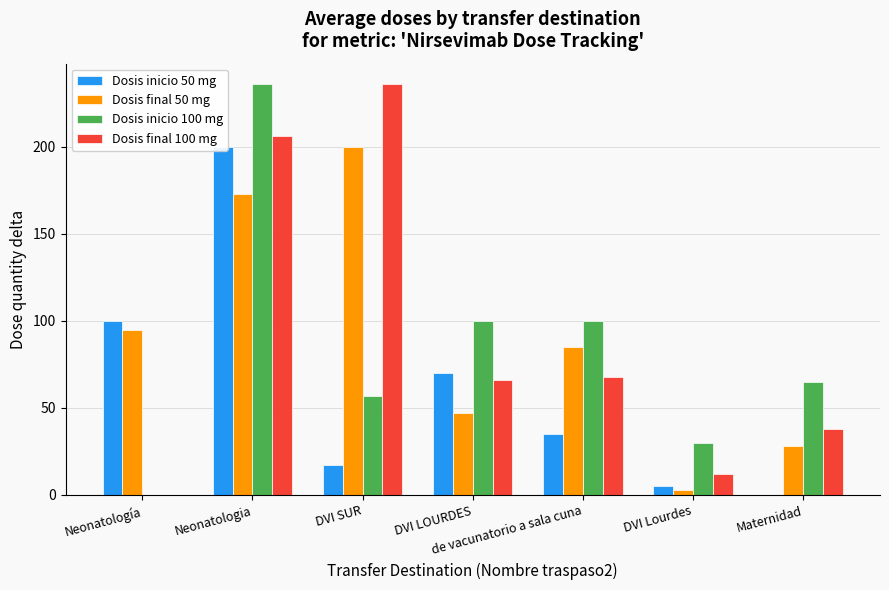

What is the sum of the Dosis final 100 mg values at DVI LOURDES and Maternidad?

104